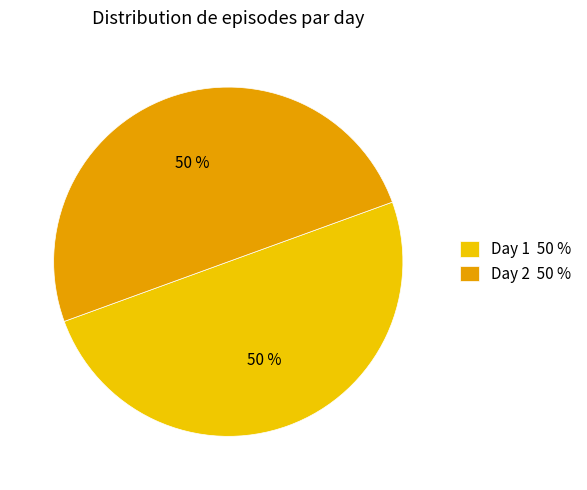

Do Day 1 50 % and Day 2 50 % together represent more than half of the pie?

Yes